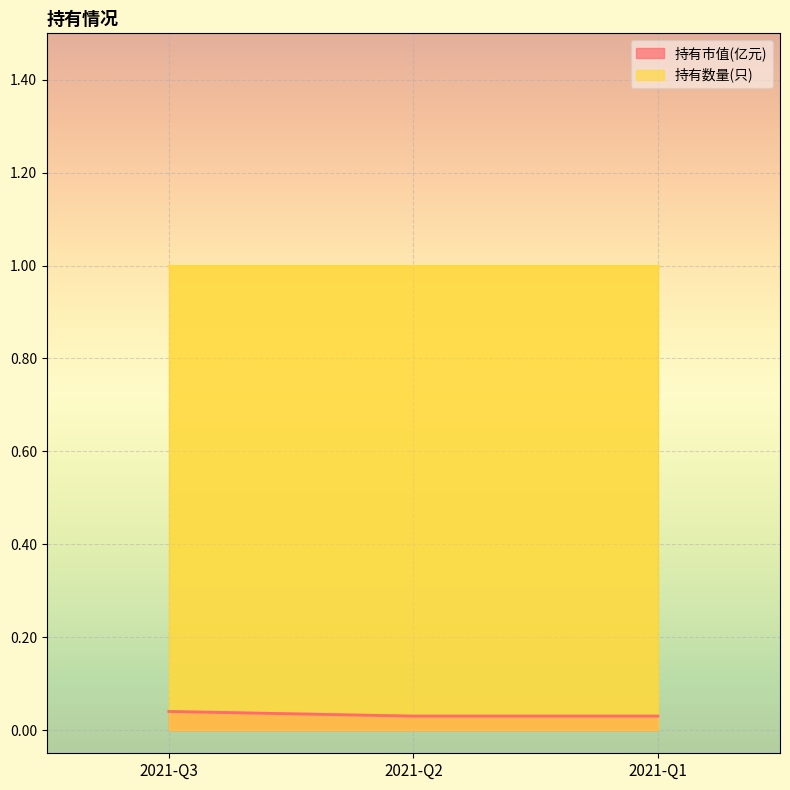

How many 持有市值(亿元) values are between 0 and 1?

3